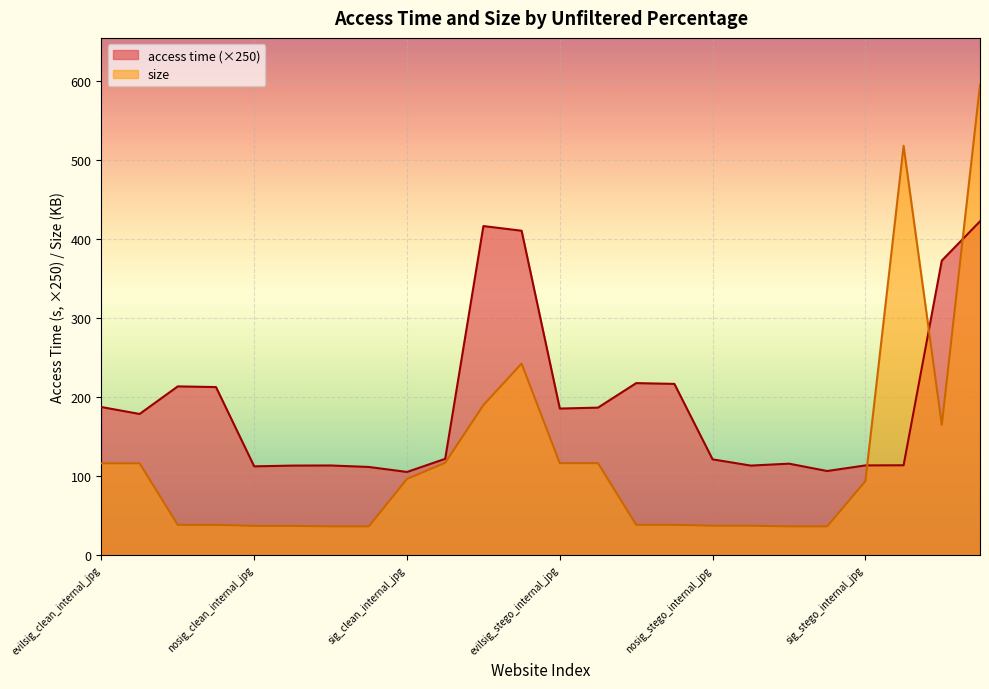

How many data points does each series have?

24